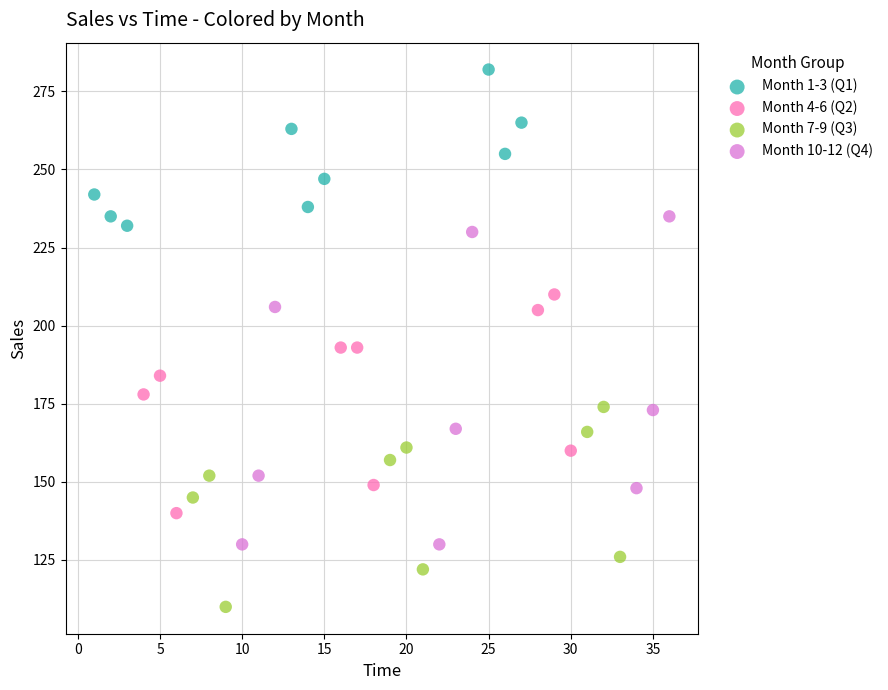

Which series has the widest spread of Y values?

Month 10-12 (Q4)